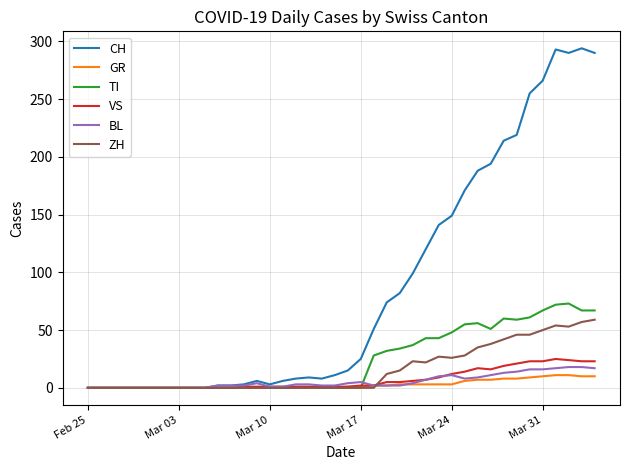

Which series has the largest total across all categories?

CH